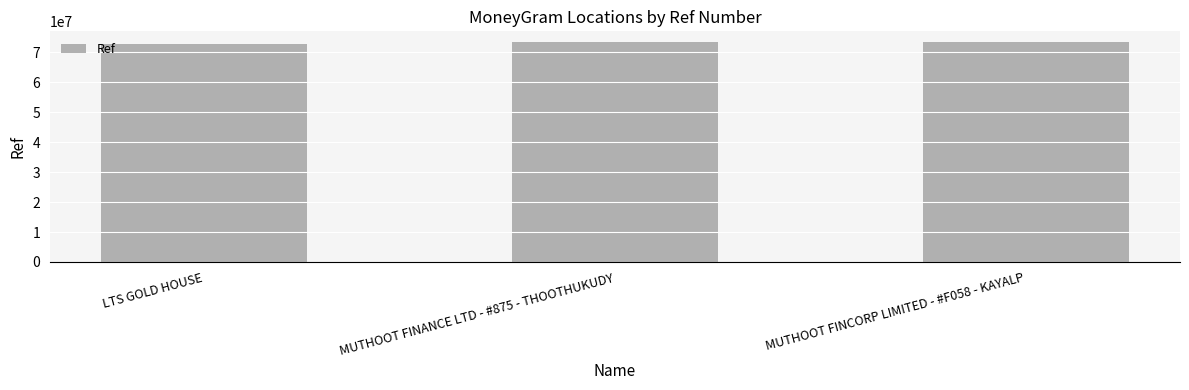

What is the change in value from MUTHOOT FINANCE LTD - #875 - THOOTHUKUDY to MUTHOOT FINCORP LIMITED - #F058 - KAYALP?

+47060